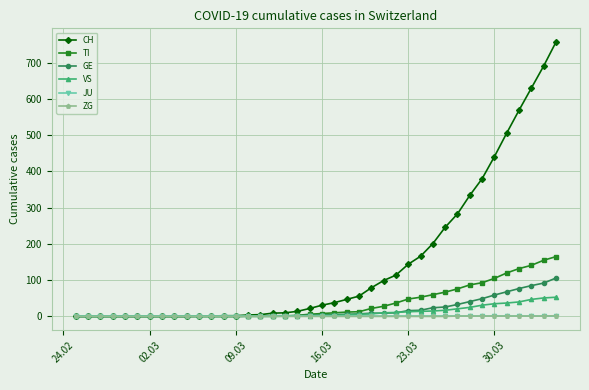

At how many categories does at least one series exceed 390?

6